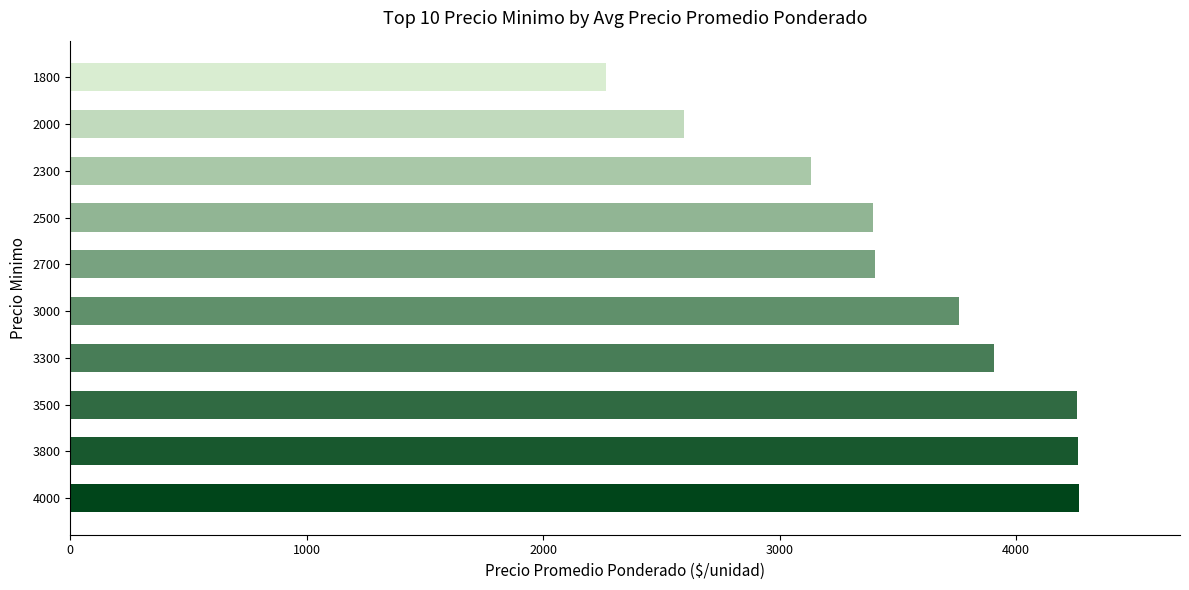

How many data points are less than 3757?

5